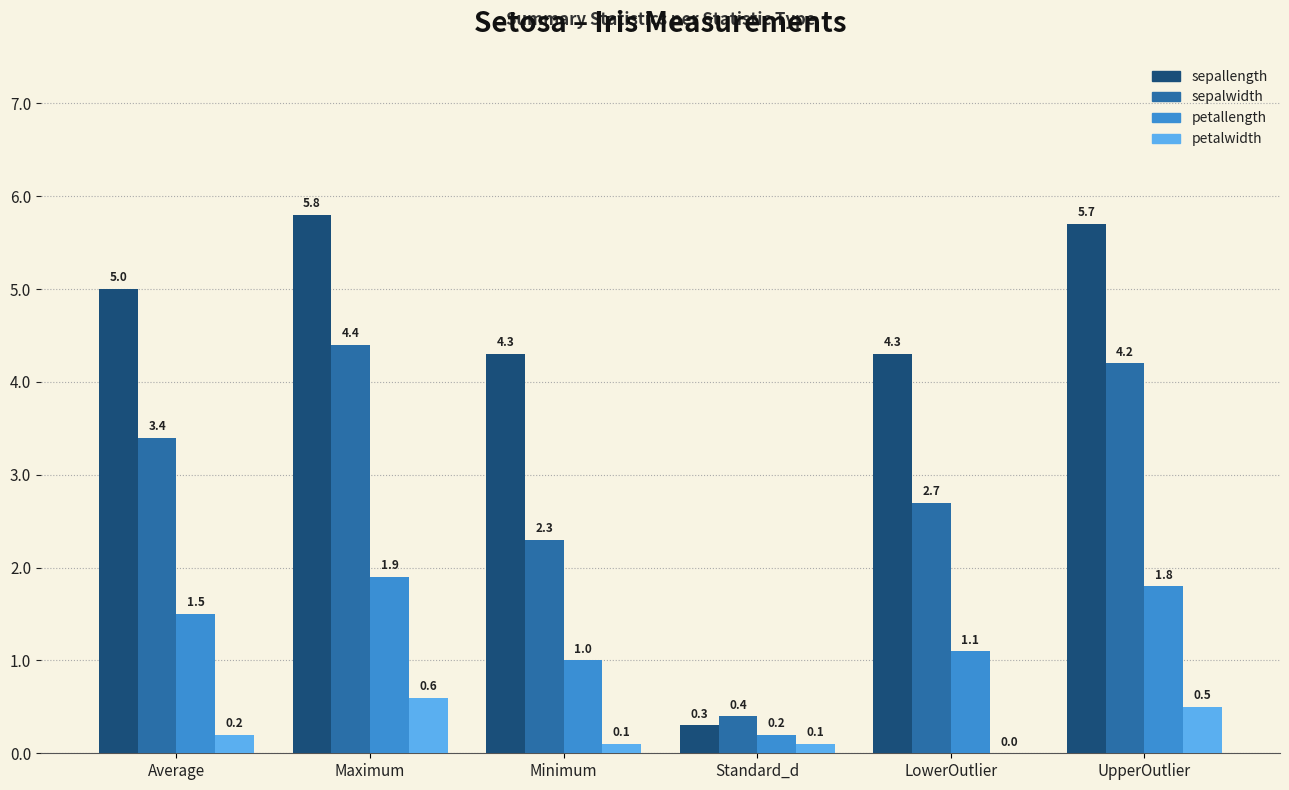

What is the spread (max minus min) of values at LowerOutlier?

4.3